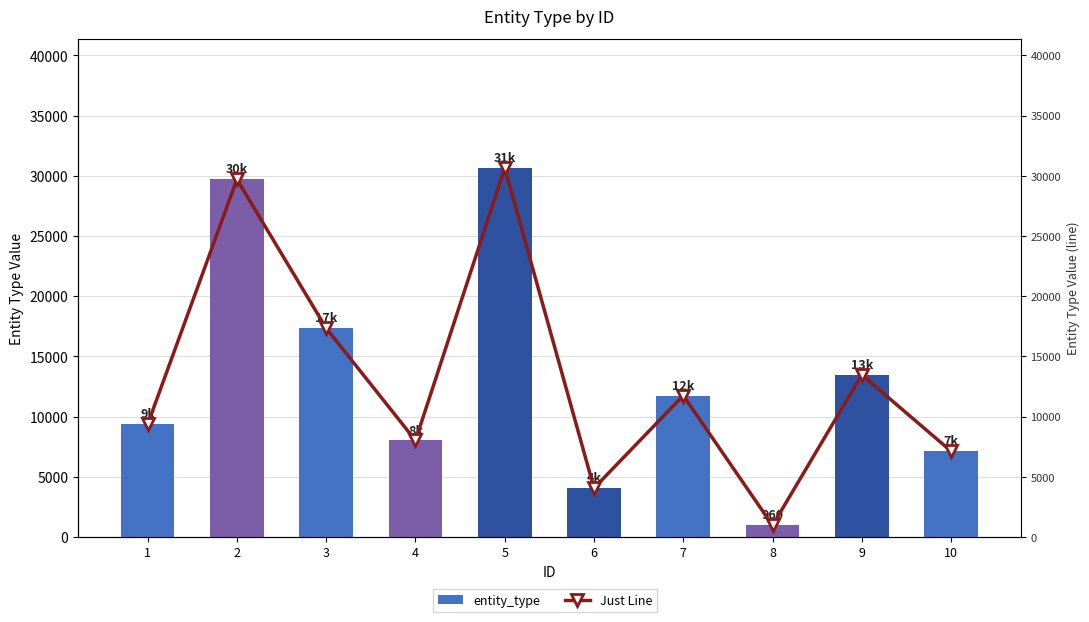

At which label does Just Line first exceed 11748?

2